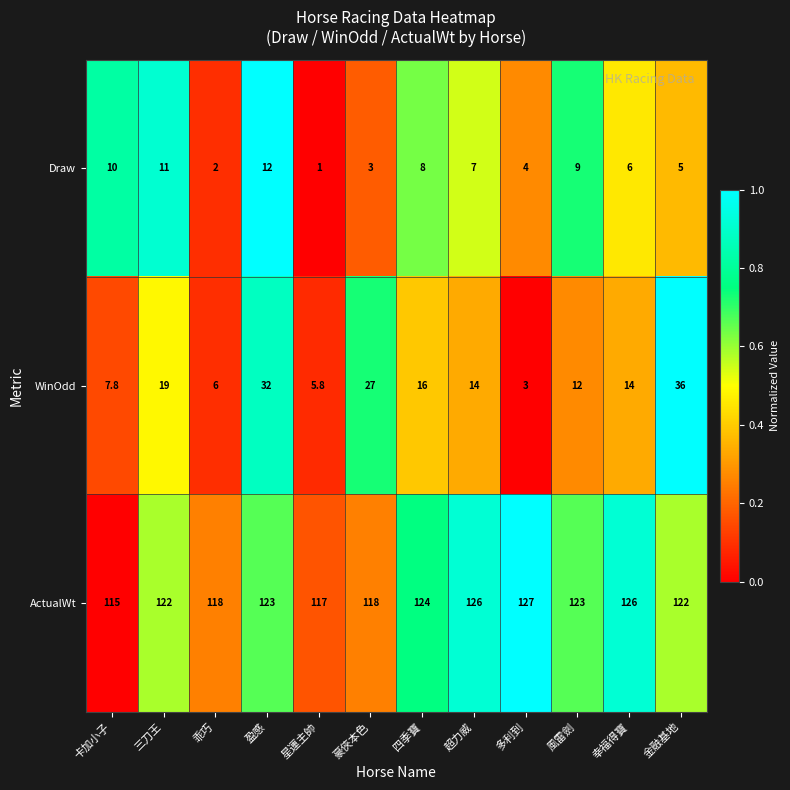

At which label does WinOdd first exceed 14?

三刀王